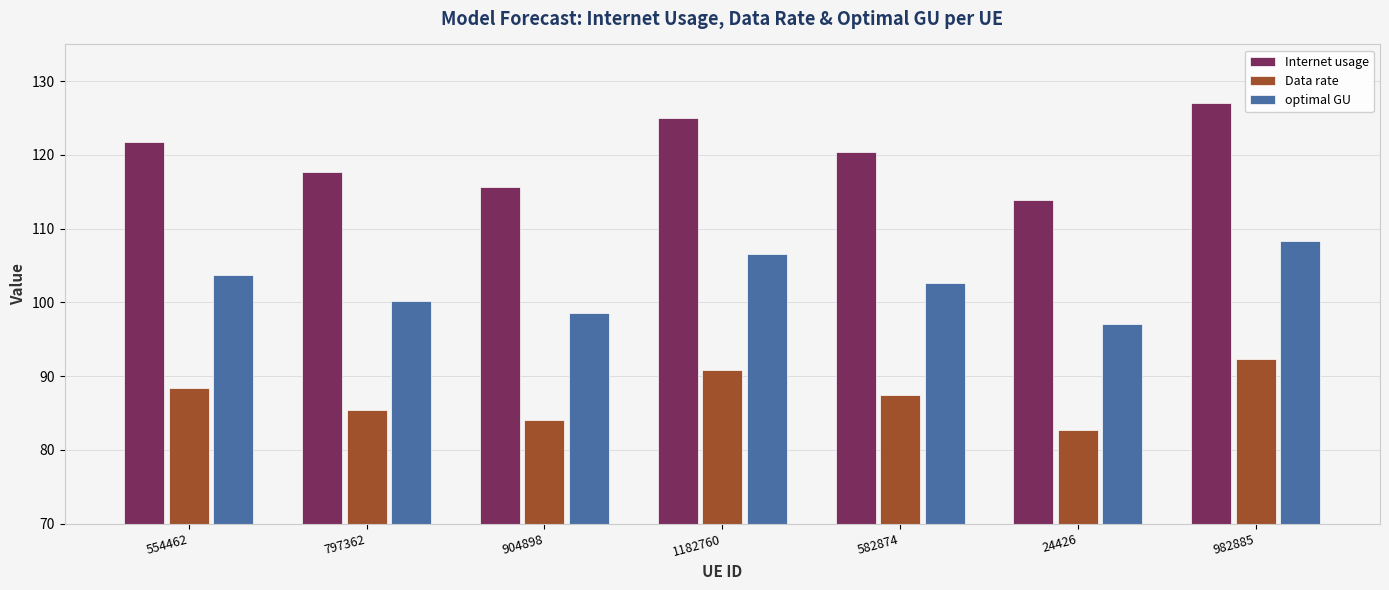

Rank the series by their average value, from lowest to highest.

Data rate, optimal GU, Internet usage